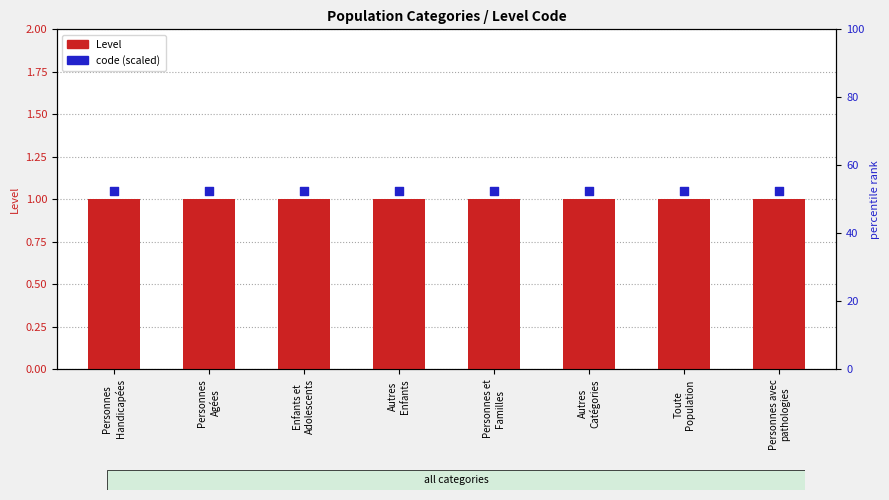

At how many categories does at least one series exceed 1?

8